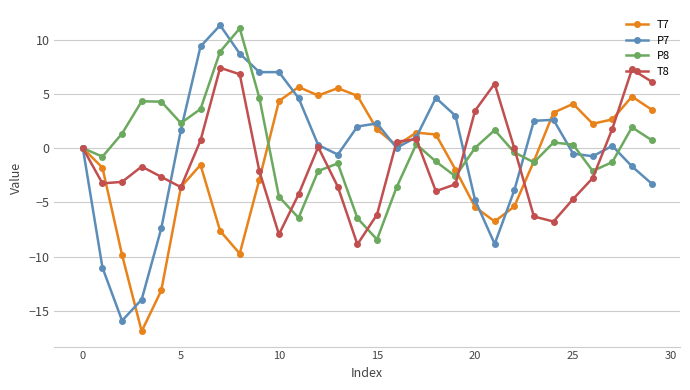

What is the smallest value displayed?

-16.9